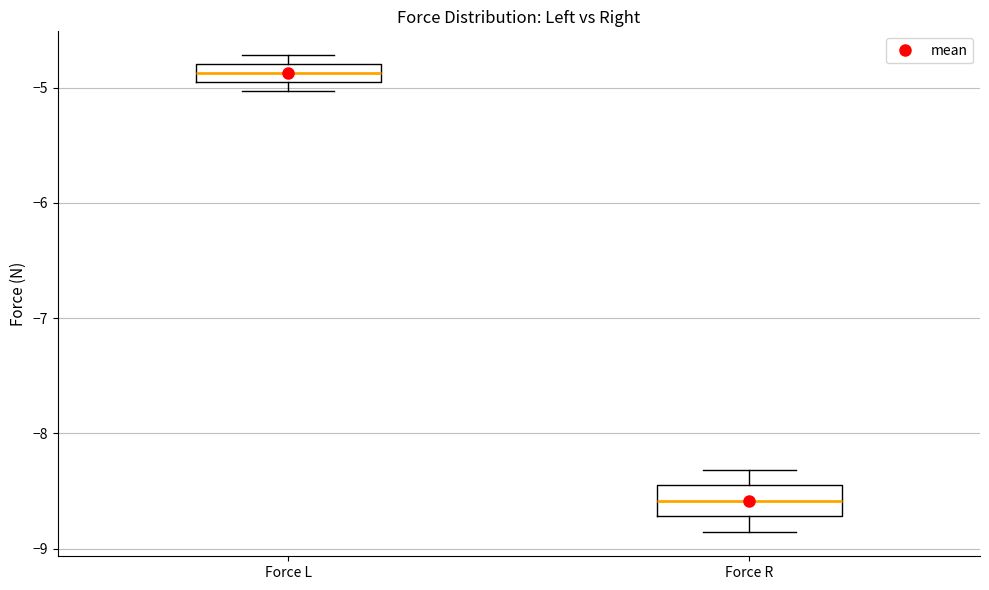

Which box's median line is the highest?

Force L